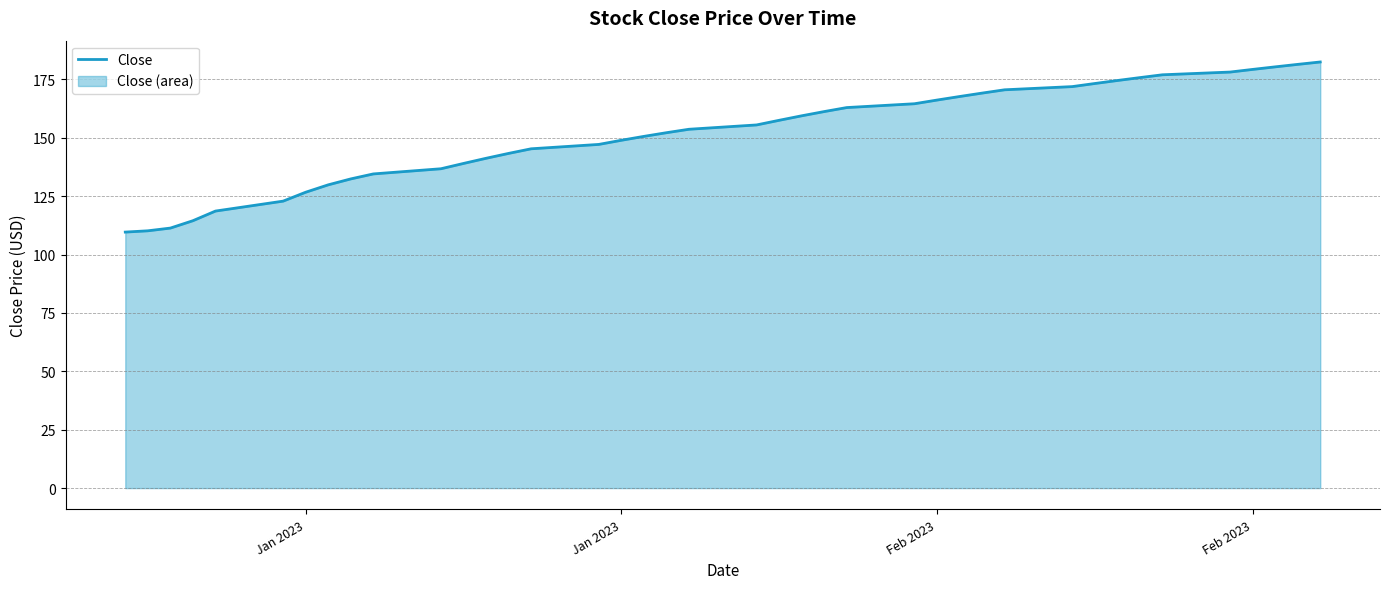

Does the chart display data point markers on the line(s)?

No